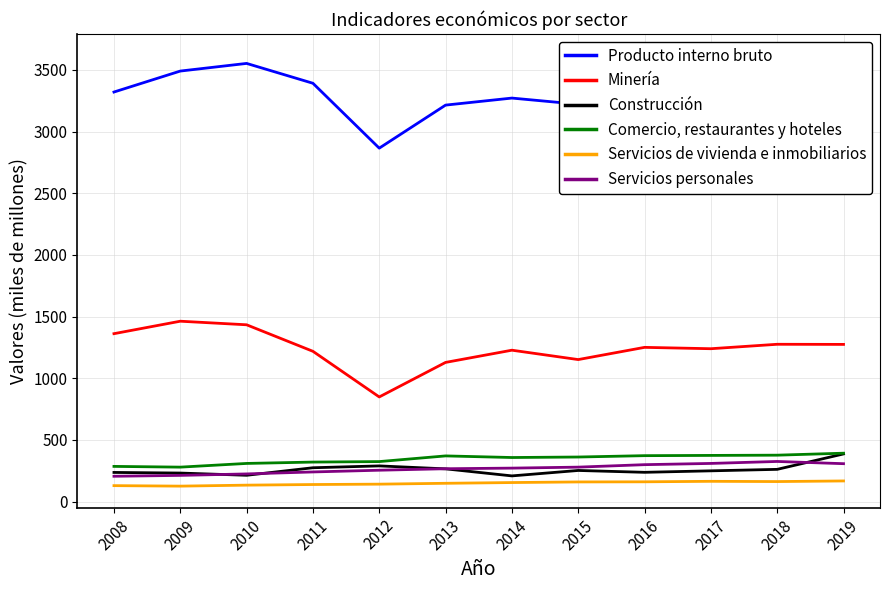

True or false: Comercio, restaurantes y hoteles has a value of 370 at 2013.

True